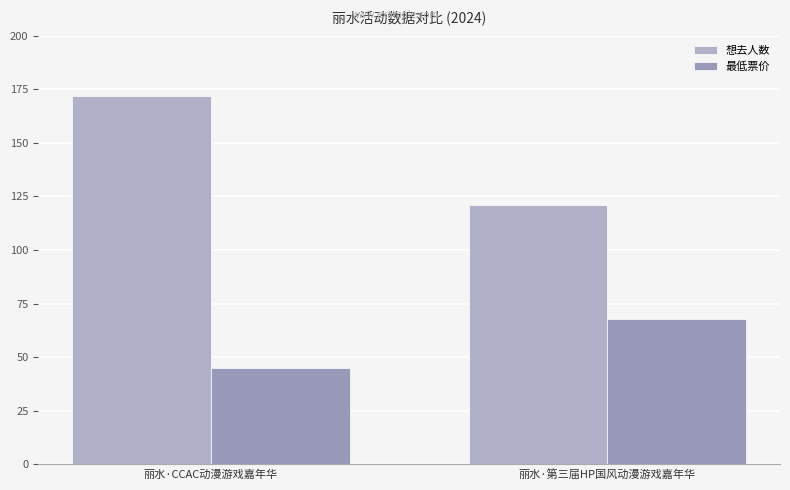

Between 丽水·CCAC动漫游戏嘉年华 and 丽水·第三届HP国风动漫游戏嘉年华, which series saw the biggest shift?

想去人数